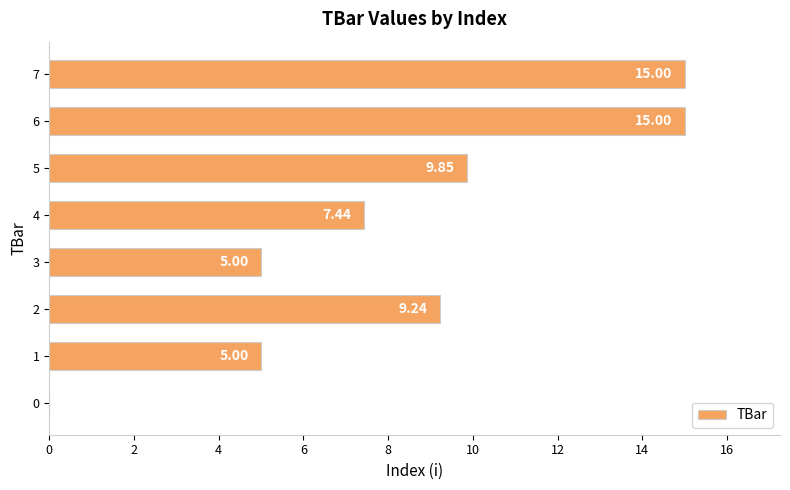

What is the change in value from 0 to 6?

+15.0